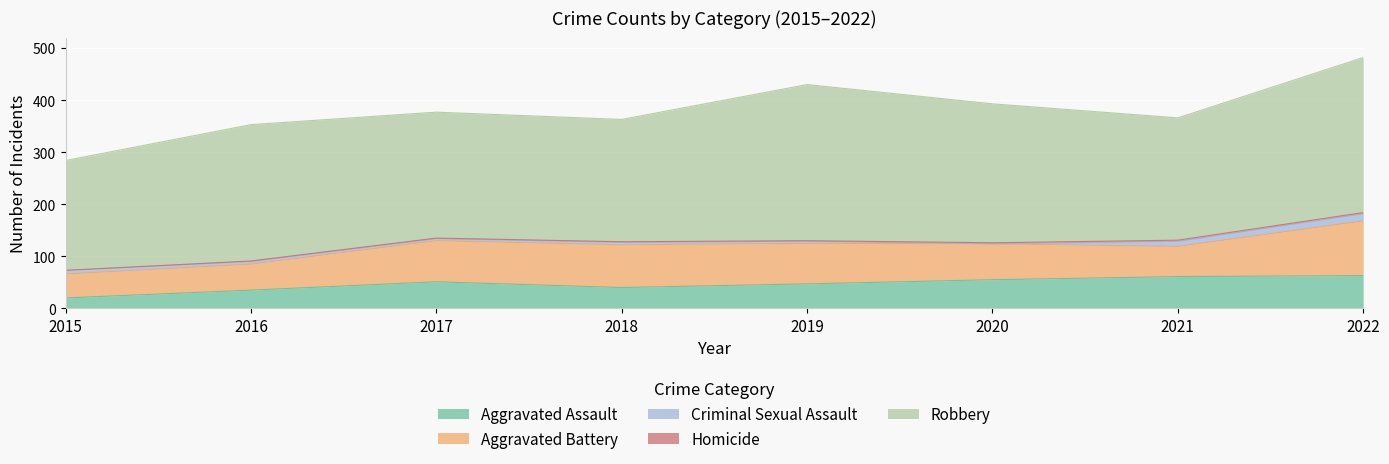

At how many categories does at least one series exceed 175?

8